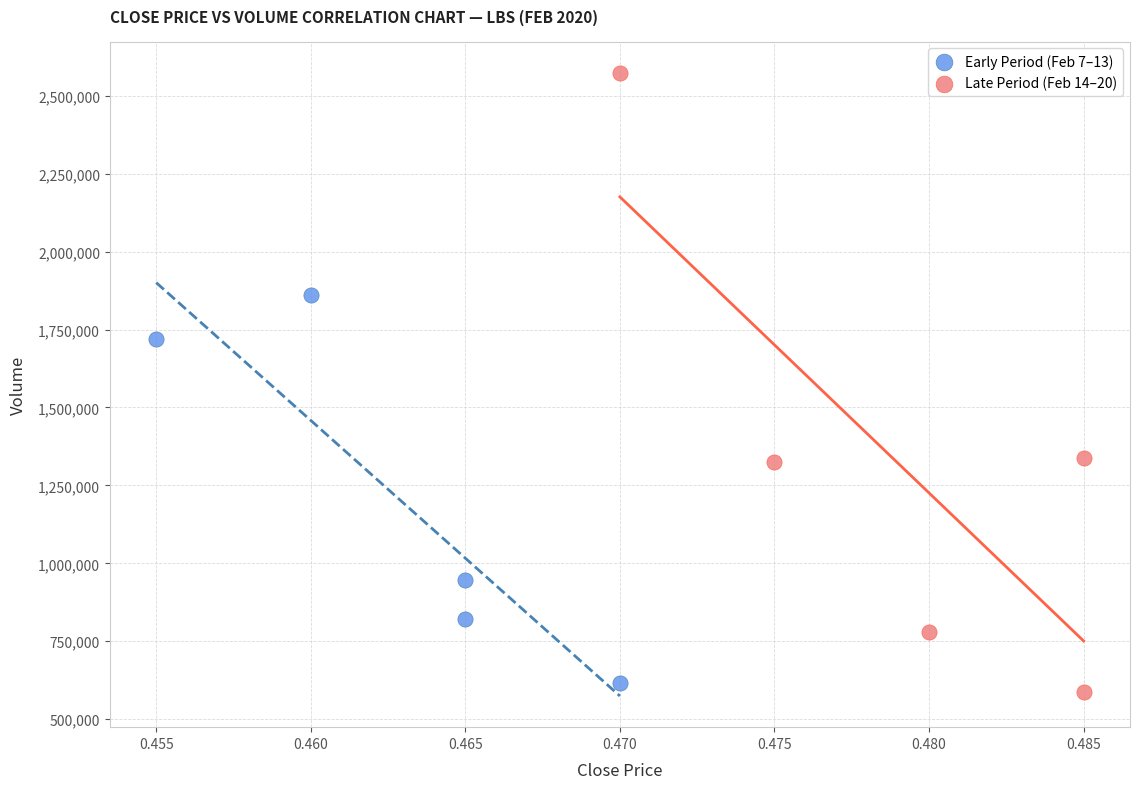

Which series contains the highest Y value?

Late Period (Feb 14–20)